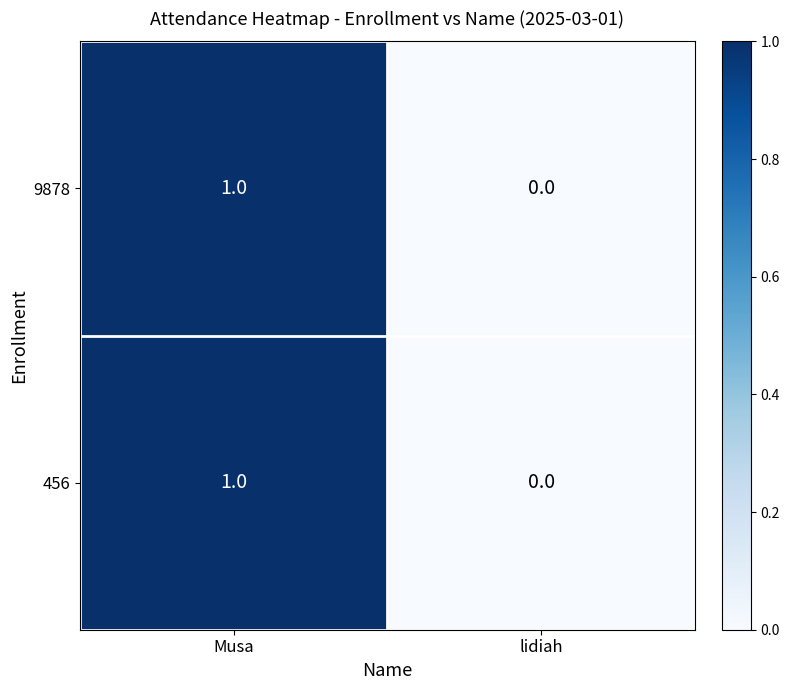

List the labels in order of 456 value, smallest first.

lidiah, Musa